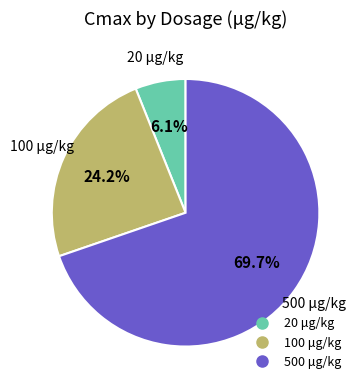

How many slices are in this pie chart?

3